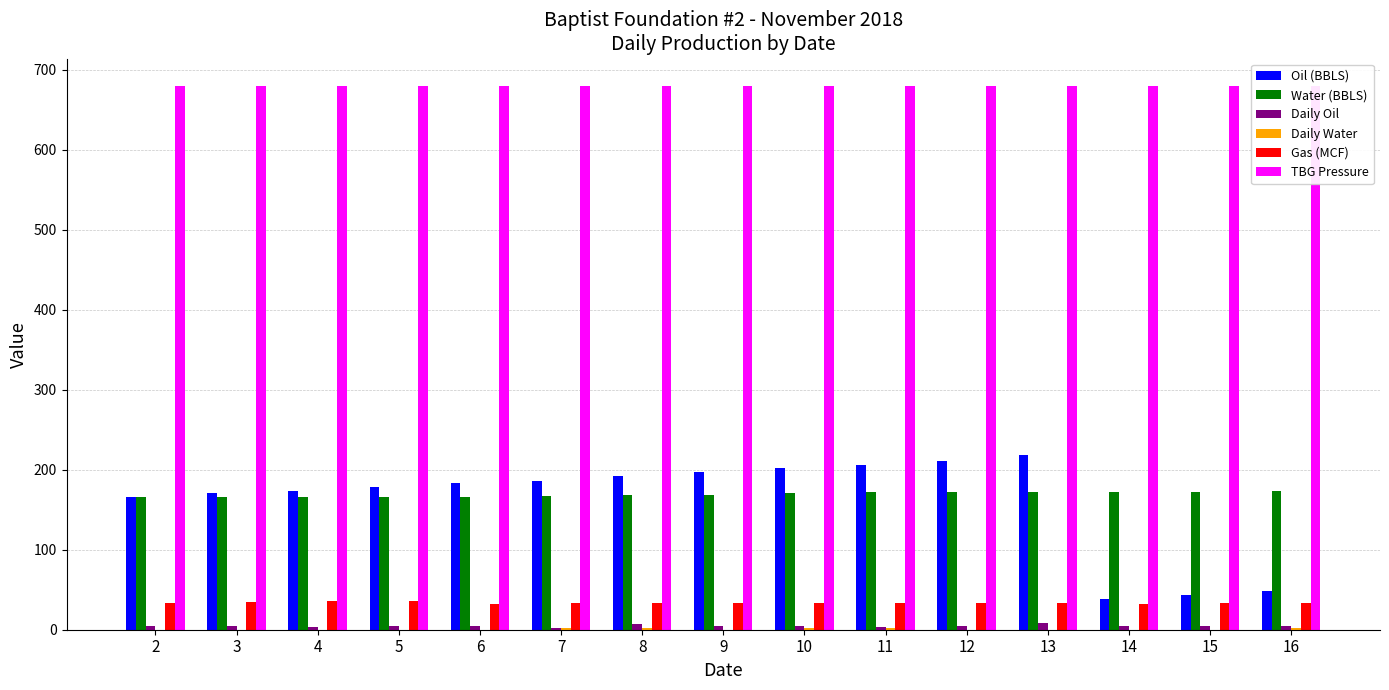

Reading left to right, list all the values displayed in this chart.

Oil (BBLS): 2=165.3	3=170.3	4=173.7	5=178.7	6=183.7	7=185.4	8=192.1	9=197.1	10=202.1	11=205.4	12=210.4	13=218.8	14=38.4	15=43.4	16=48.4
Water (BBLS): 2=165.3	3=165.3	4=165.3	5=165.3	6=165.3	7=167.0	8=168.7	9=168.7	10=170.3	11=172.0	12=172.0	13=172.0	14=172.0	15=172.0	16=173.7
Daily Oil: 2=5.0	3=5.0	4=3.3	5=5.0	6=5.0	7=1.7	8=6.7	9=5.0	10=5.0	11=3.3	12=5.0	13=8.3	14=5.0	15=5.0	16=5.0
Daily Water: 2=0.0	3=0.0	4=0.0	5=0.0	6=0.0	7=1.7	8=1.7	9=0.0	10=1.7	11=1.7	12=0.0	13=0.0	14=0.0	15=0.0	16=1.7
Gas (MCF): 2=34.0	3=35.0	4=36.0	5=36.0	6=32.0	7=34.0	8=34.0	9=33.0	10=34.0	11=34.0	12=34.0	13=33.0	14=32.0	15=34.0	16=33.0
TBG Pressure: 2=680.0	3=680.0	4=680.0	5=680.0	6=680.0	7=680.0	8=680.0	9=680.0	10=680.0	11=680.0	12=680.0	13=680.0	14=680.0	15=680.0	16=680.0